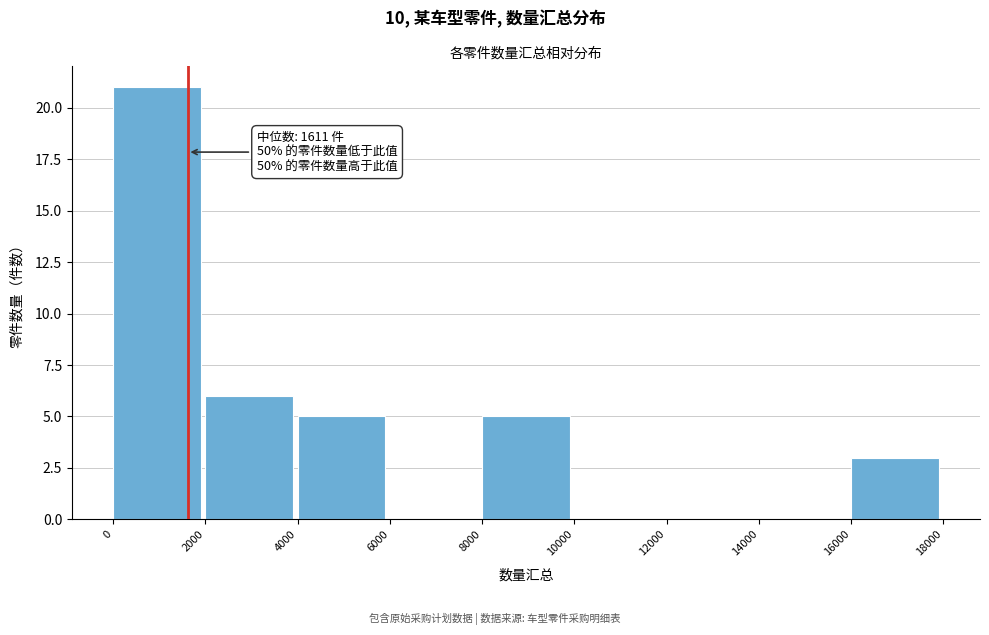

Over which range of the x-axis is the bar tallest?

0 to 2000